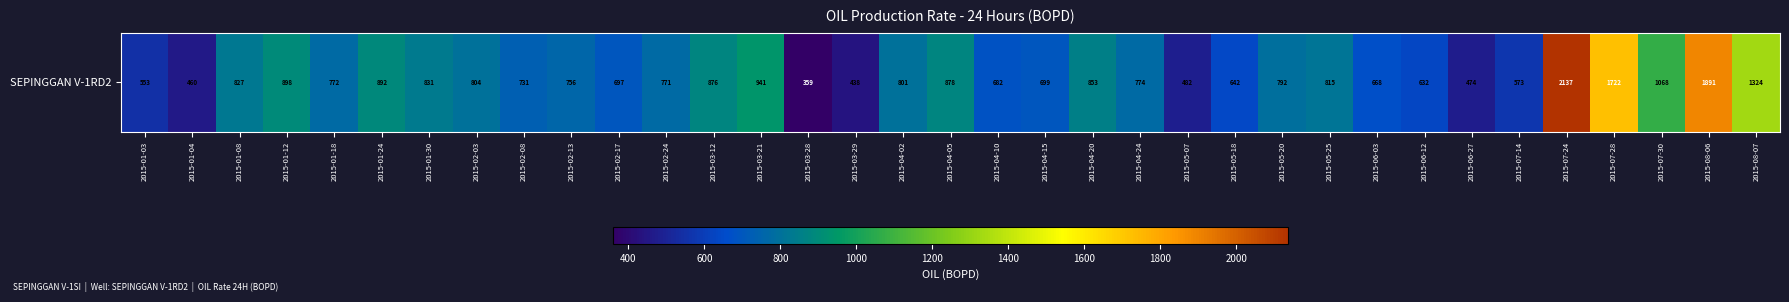

The chart shows a value of 148.5 at 2015-04-15. True or false?

False